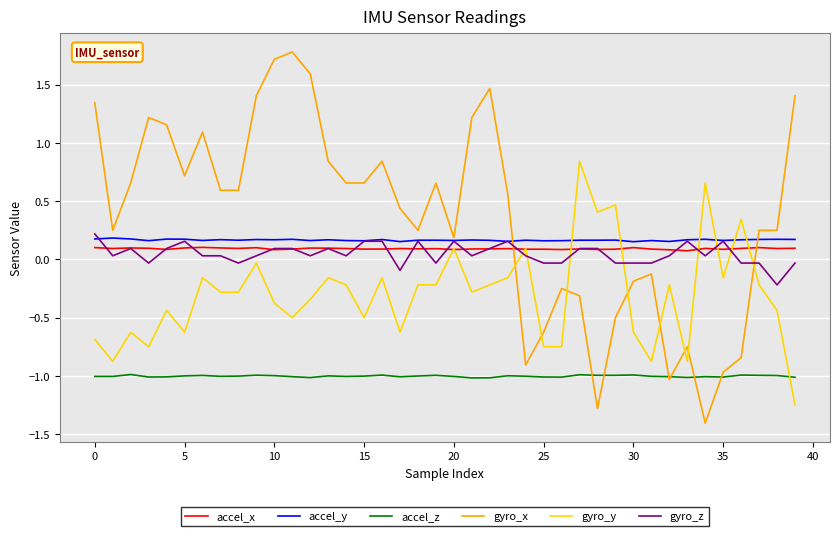

Which series has the widest spread of values?

gyro_x